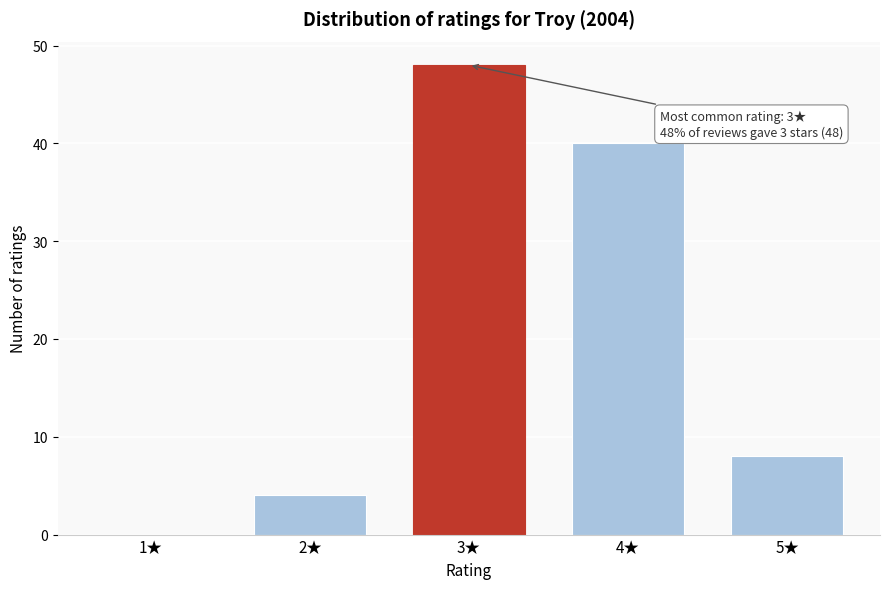

Reading right to left, what are all the values shown in this chart?

5★=8	4★=40	3★=48	2★=4	1★=0